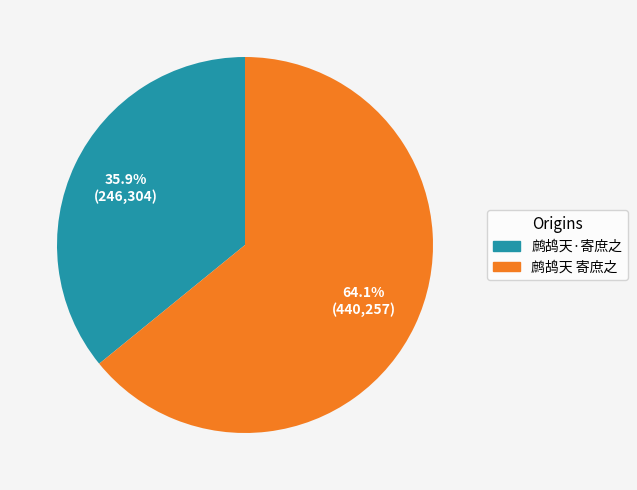

Is there a majority slice in this chart?

Yes